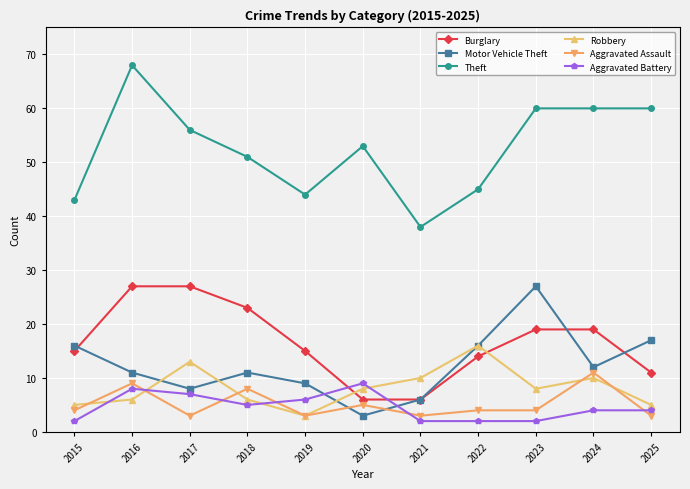

In Motor Vehicle Theft, how many points are lower than both neighbors (excluding endpoints)?

3